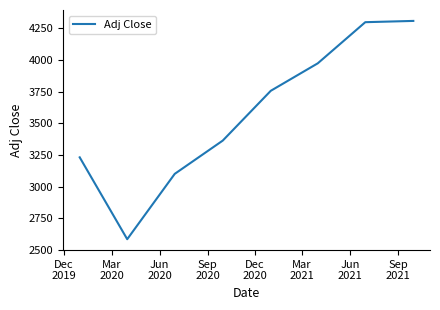

What is the maximum value shown in the chart?

4307.5